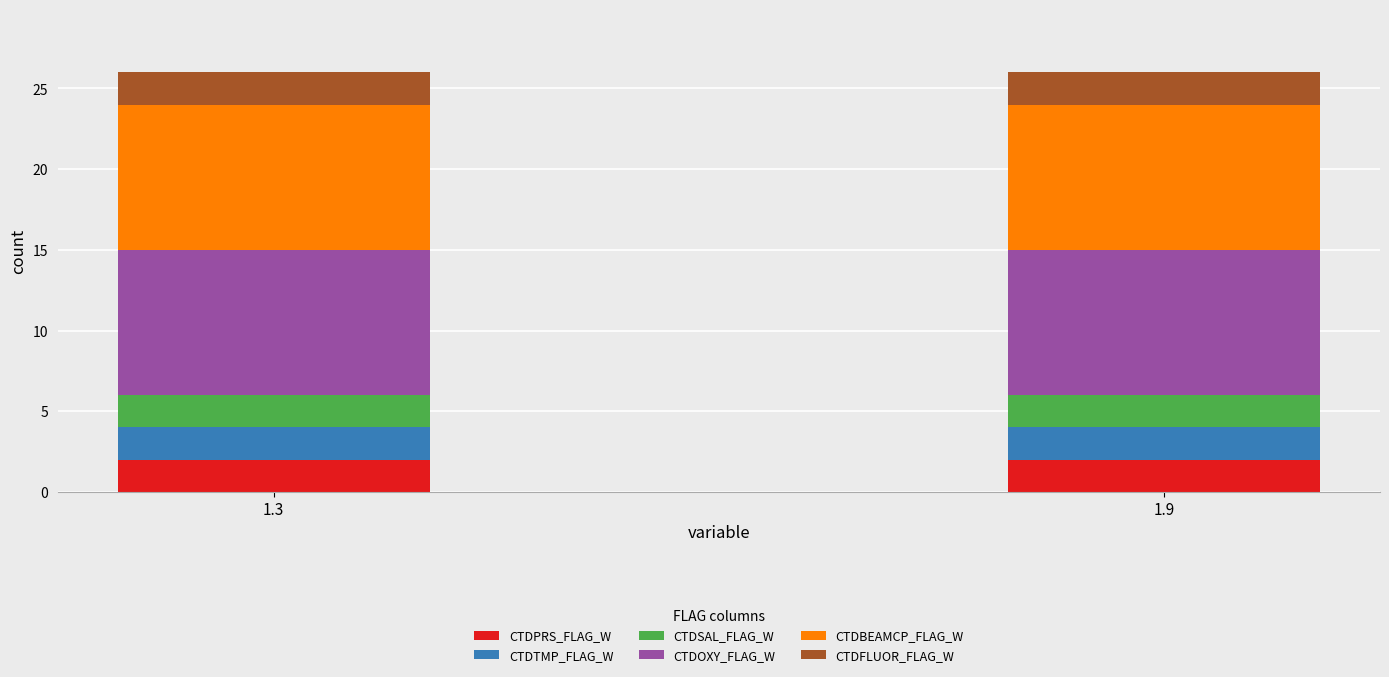

True or false: CTDPRS_FLAG_W has a value of 3 at 1.3.

False